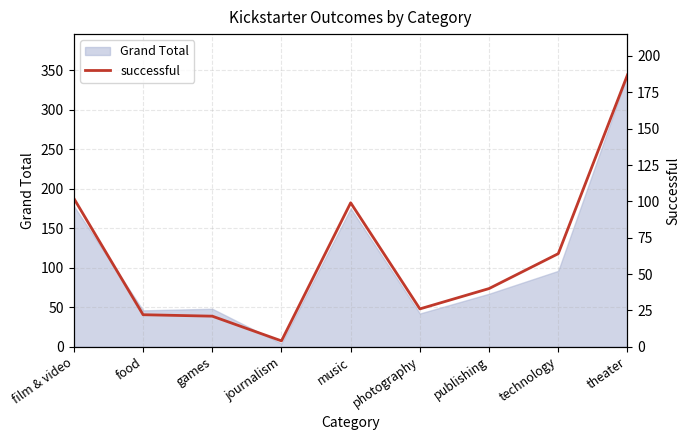

The Grand Total series shows 178 at film & video. True or false?

True